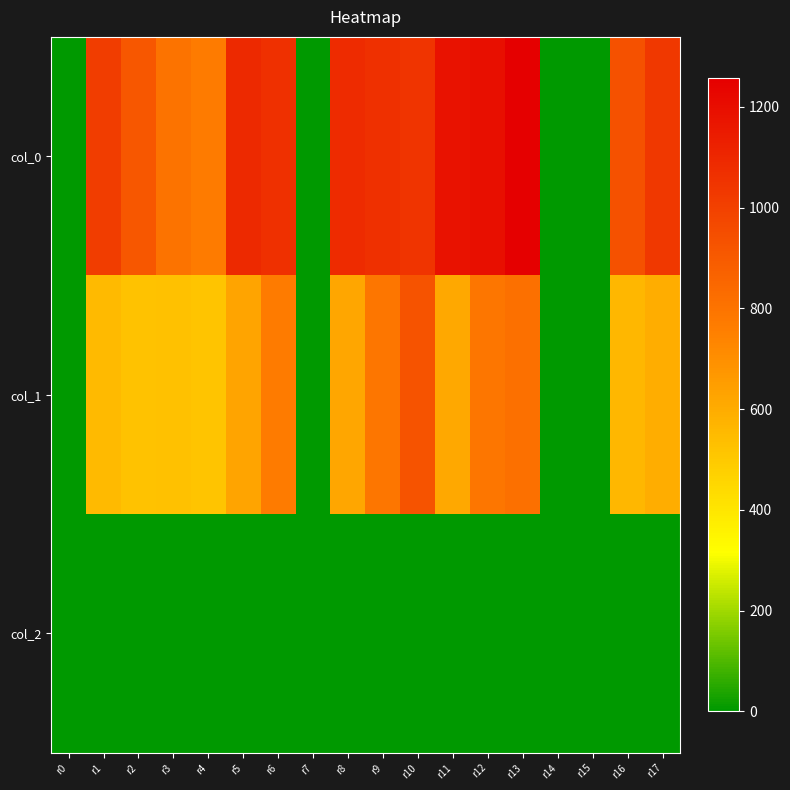

What is the total value across all series at r17?

1629.3